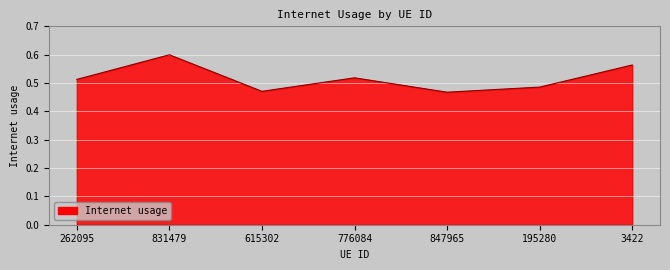

Which has a higher value, 776084 or 615302?

776084